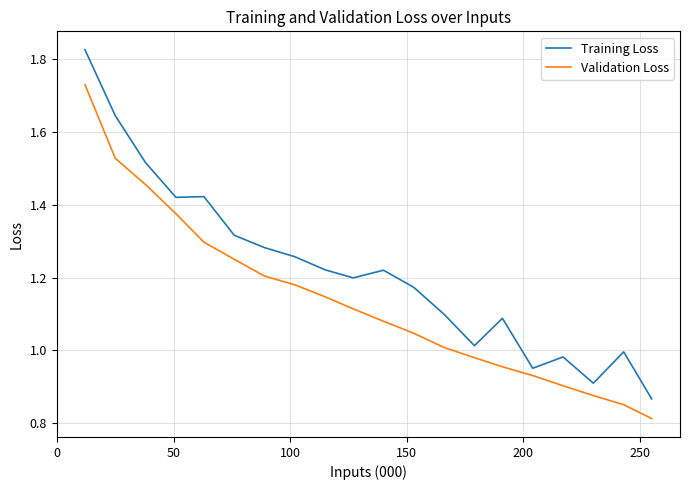

Which series has the largest range (max minus min)?

Training Loss